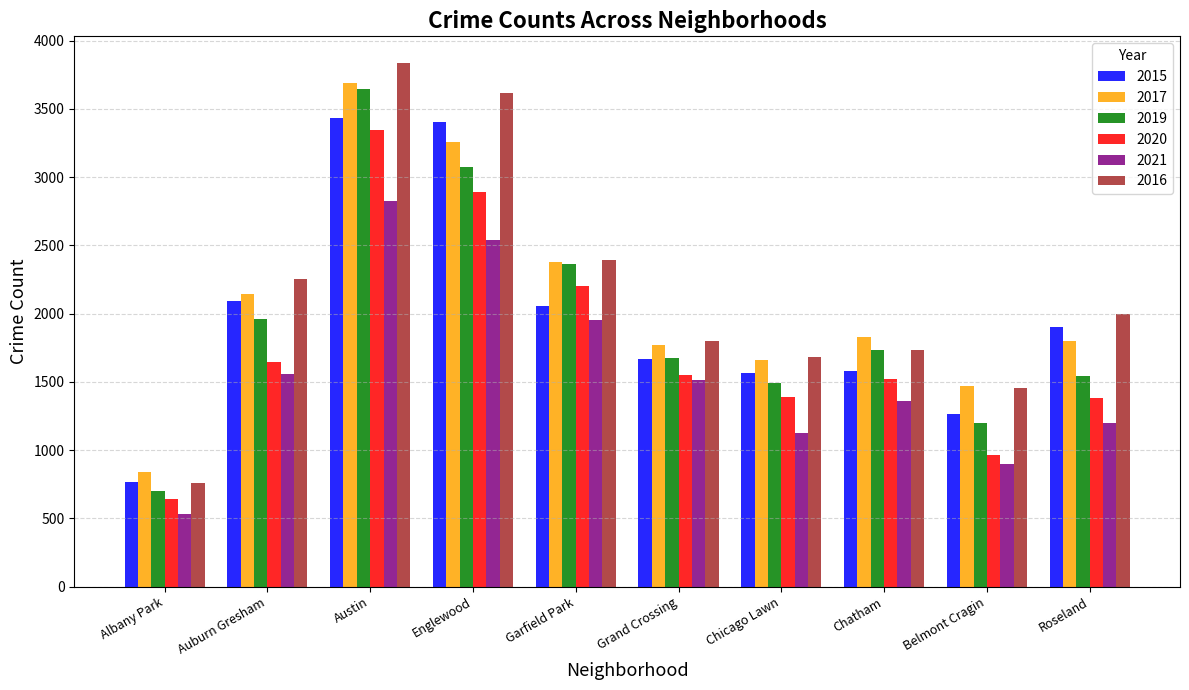

The value of 2015 at Chatham is 2476. True or false?

False